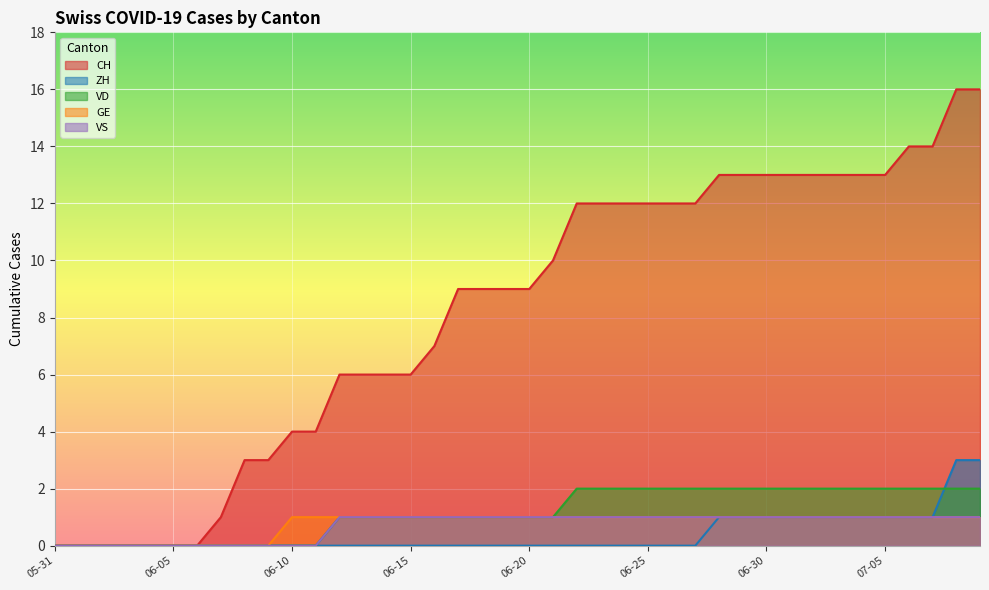

Which series changed the most between 2020-06-29 and 2020-07-06?

CH